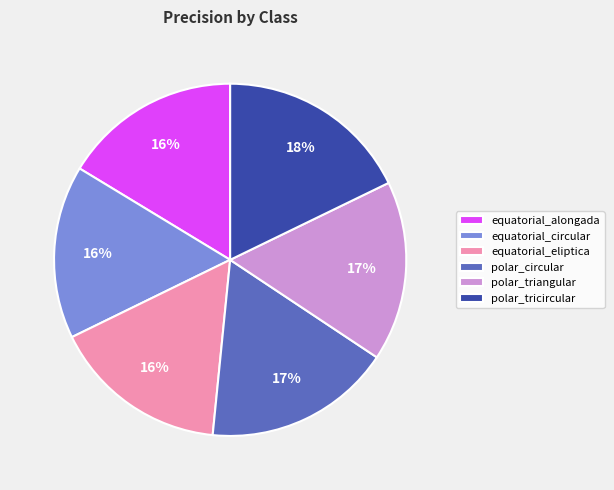

To the nearest percent, what is the combined percentage of polar_circular and equatorial_eliptica?

33%